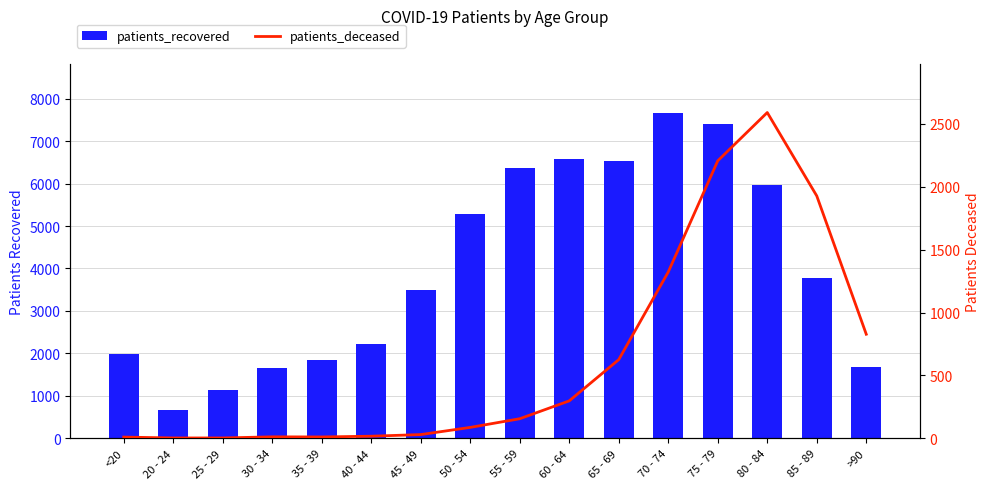

Reading left to right, what are all the values shown in this chart?

patients_recovered: 1997	676	1140	1662	1854	2233	3500	5293	6369	6579	6526	7672	7410	5961	3782	1688
patients_deceased: 10	3	3	12	11	17	30	87	156	298	626	1323	2207	2591	1928	828